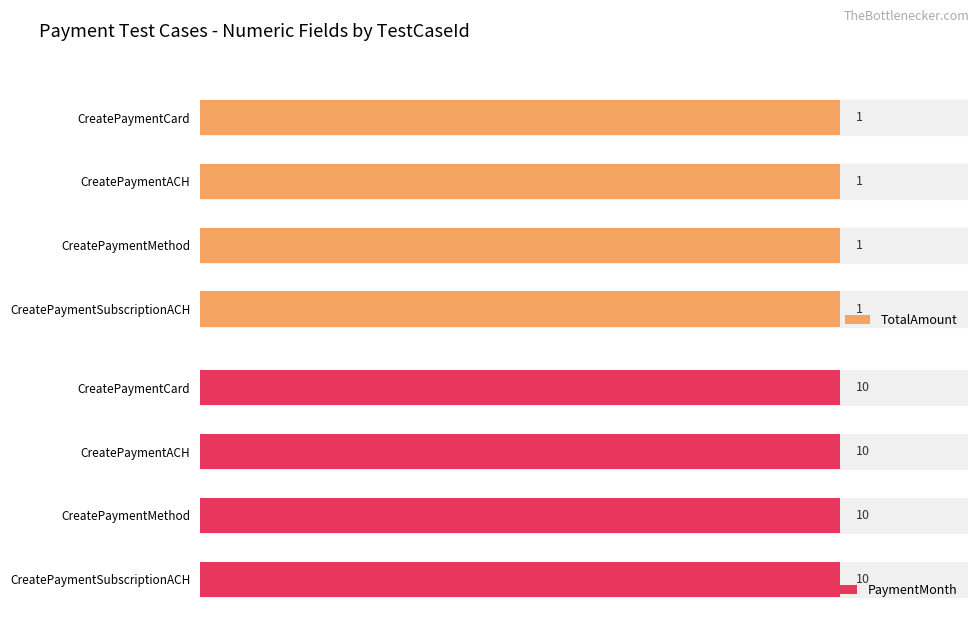

The value of TotalAmount at CreatePaymentCard is 1. True or false?

False